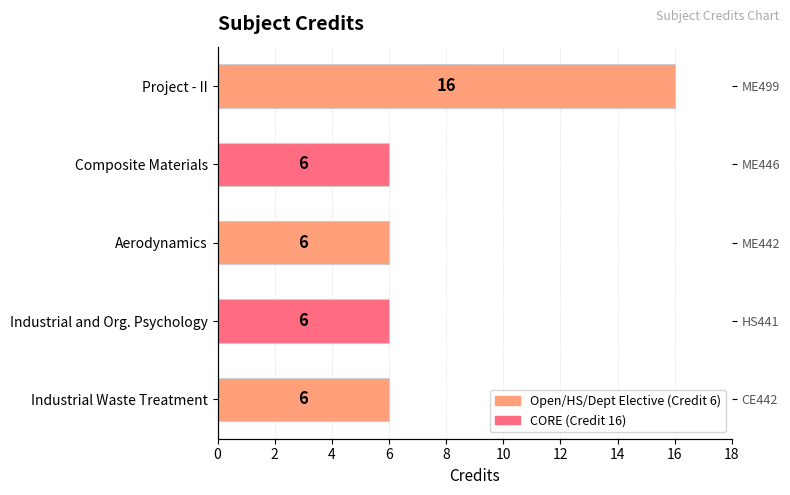

What is the greatest value displayed?

16